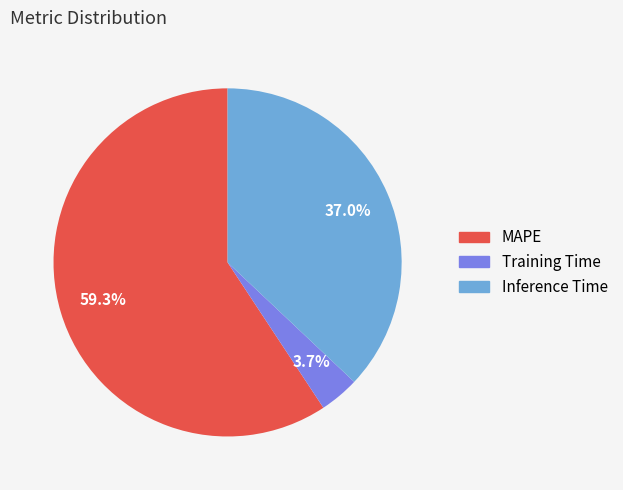

Is it true that Training Time is 4% of the pie?

True